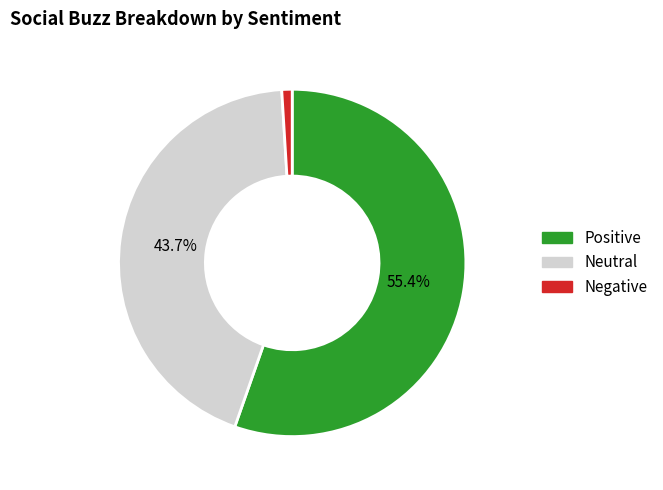

Does any single category account for the majority?

Yes